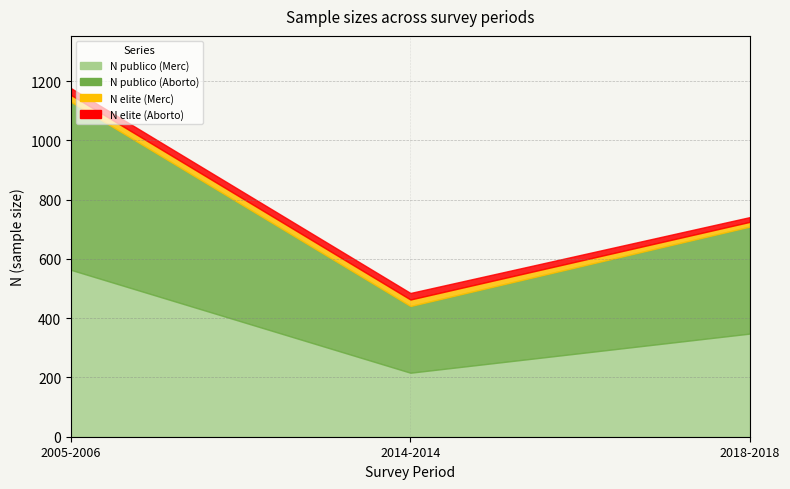

How many values in the N elite (Aborto) series exceed 22?

1